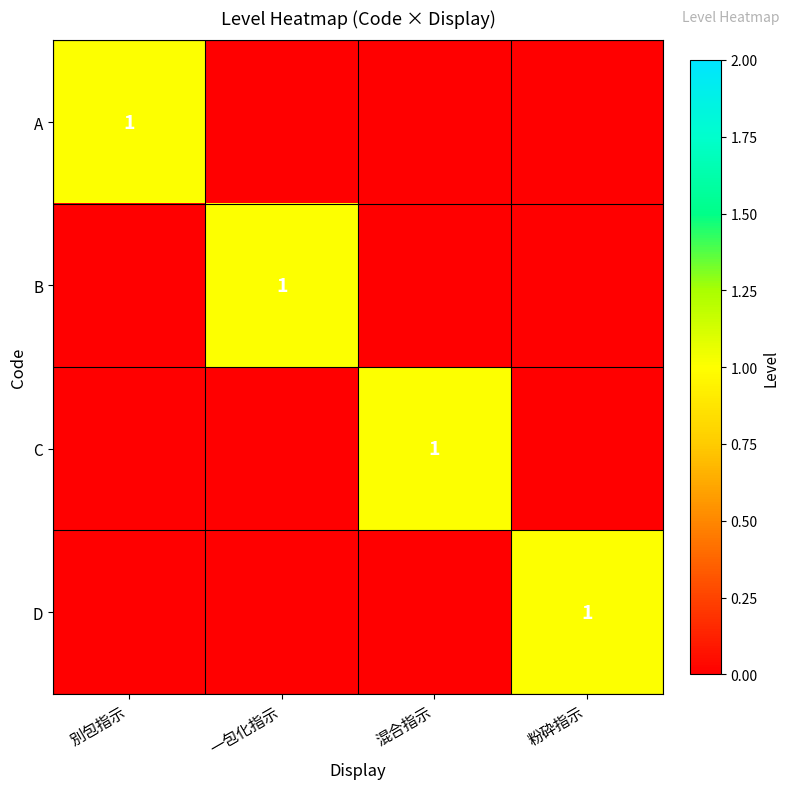

At how many categories does at least one series exceed 0?

4